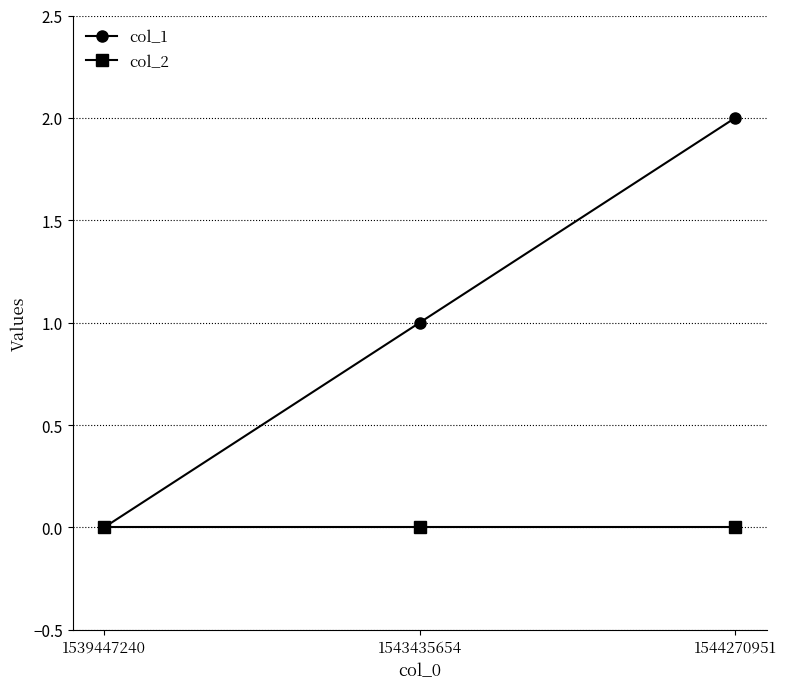

What value does the col_1 series have at 1543435654?

1